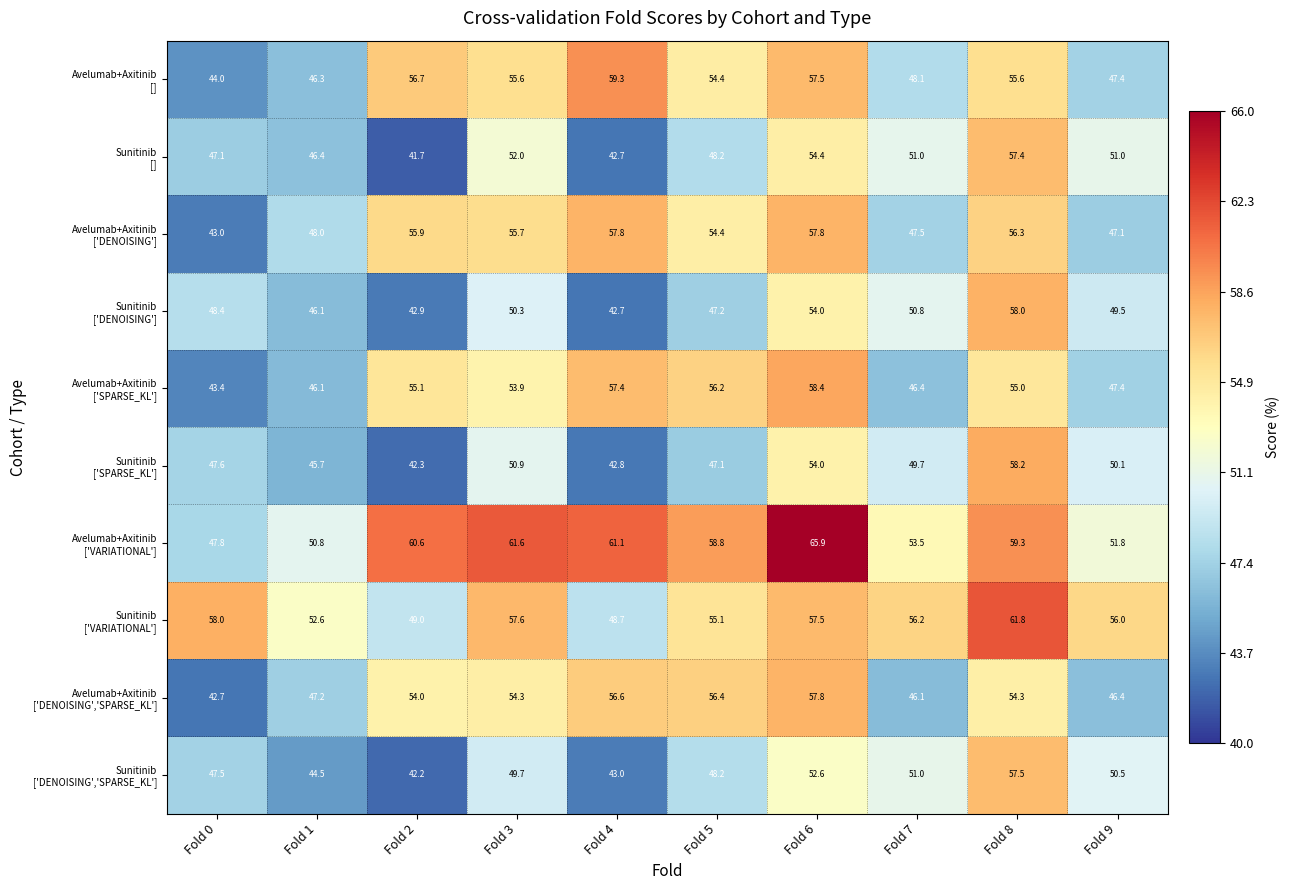

What is the difference between the highest and lowest values at Fold 1?

8.1